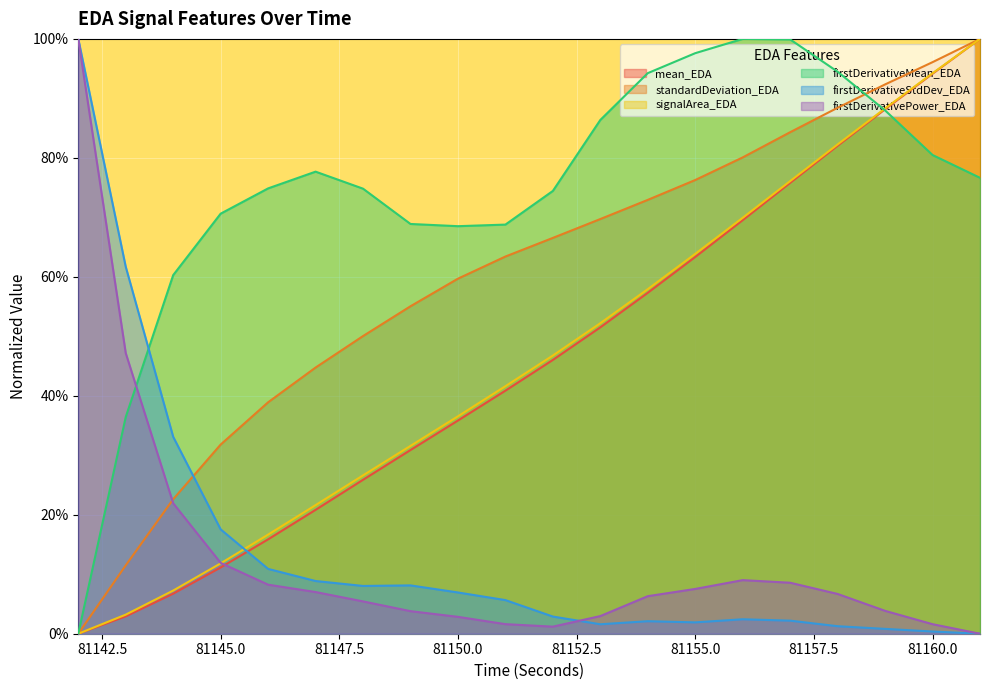

Which category has the lowest value in the firstDerivativePower_EDA series?

81161